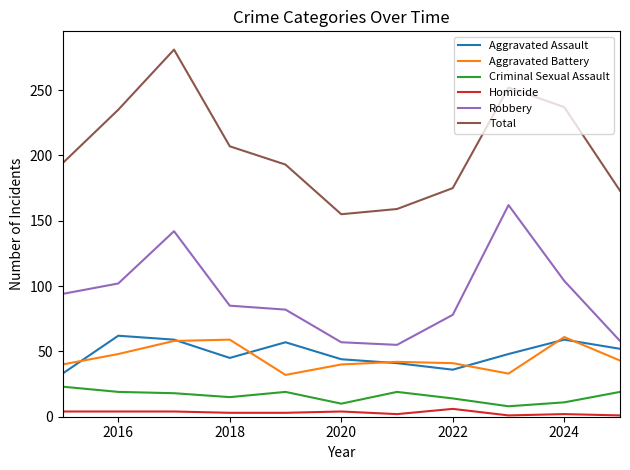

Which series has the largest range (max minus min)?

Total